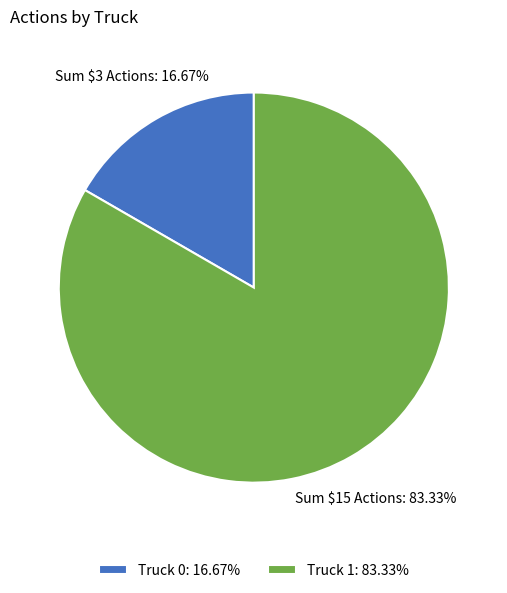

To the nearest percent, what portion does Truck 0 represent?

17%